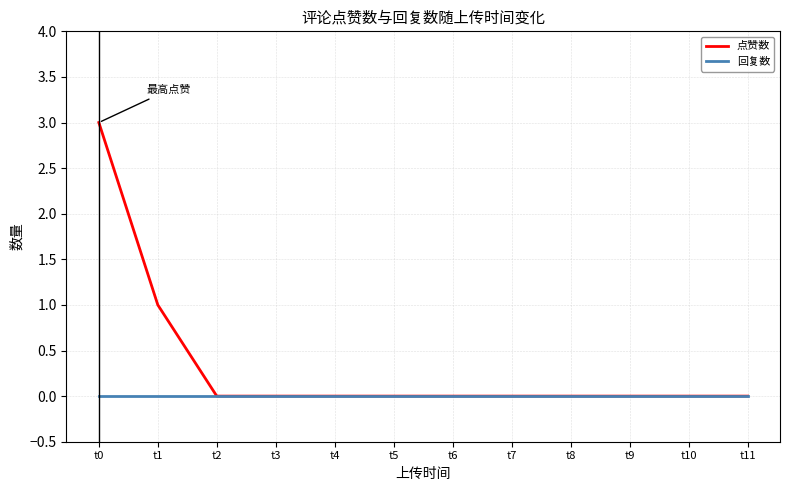

How many distinct data groups are displayed?

2